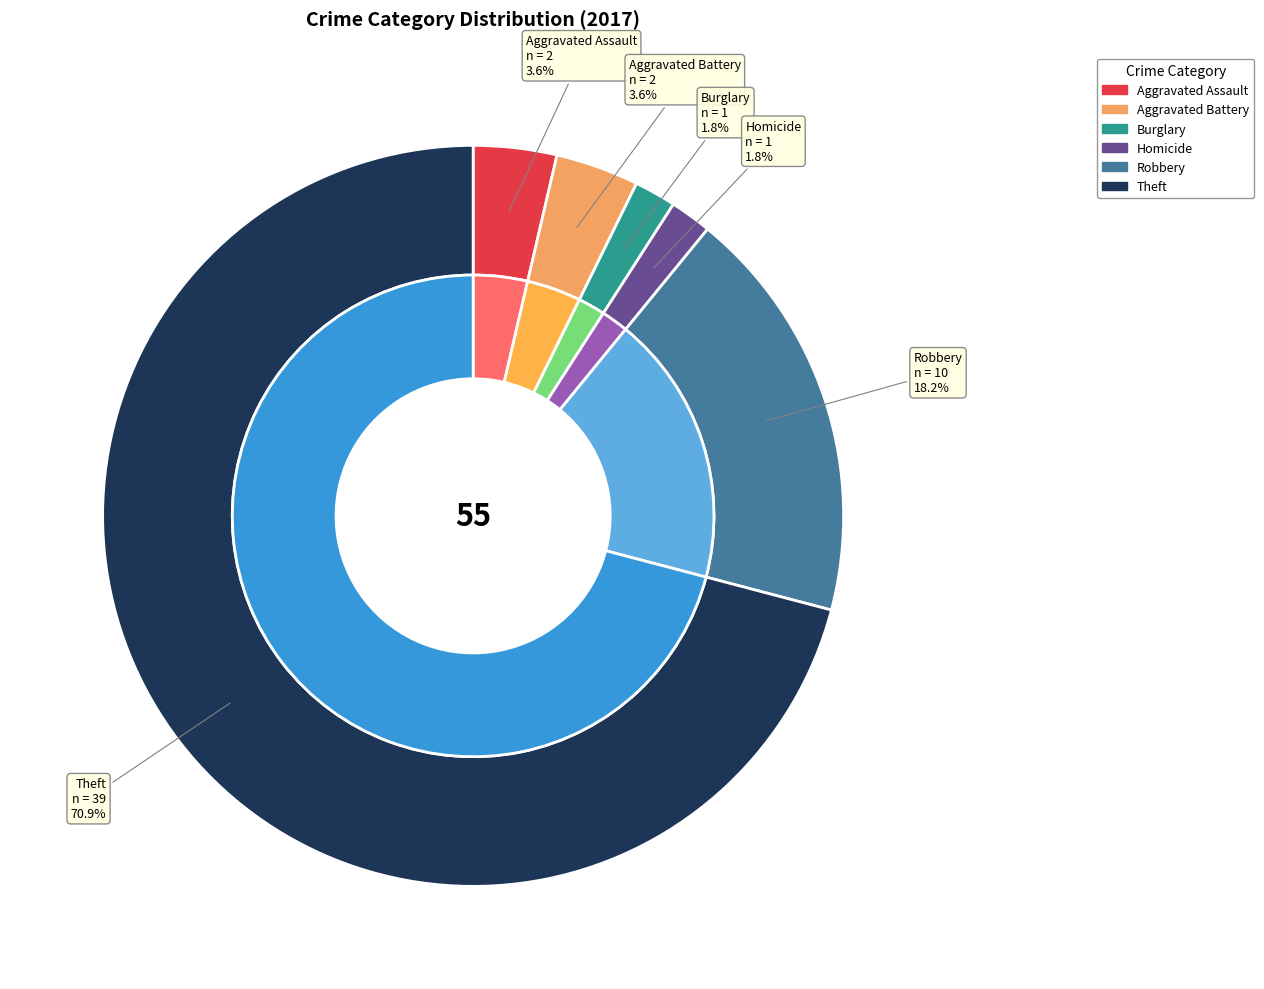

What percentage is NOT represented by Aggravated Assault?

96.3%